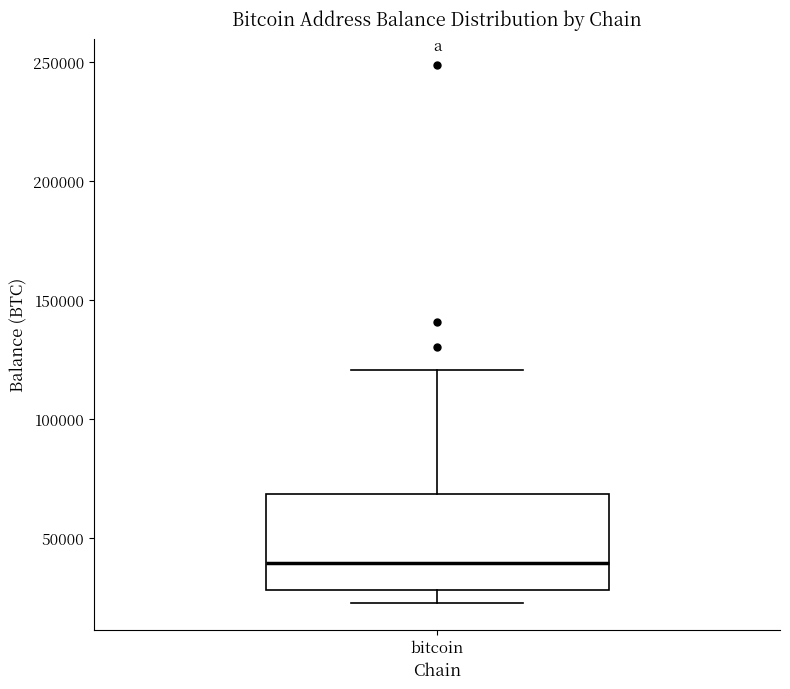

Read this box plot against the y-axis: the position of the median line, the range covered by the box, and the ends of both whiskers. The values are not printed on the chart, so give them approximately, as read against the axis.

median 40000, box 30000 to 70000, whiskers 20000 to 120000